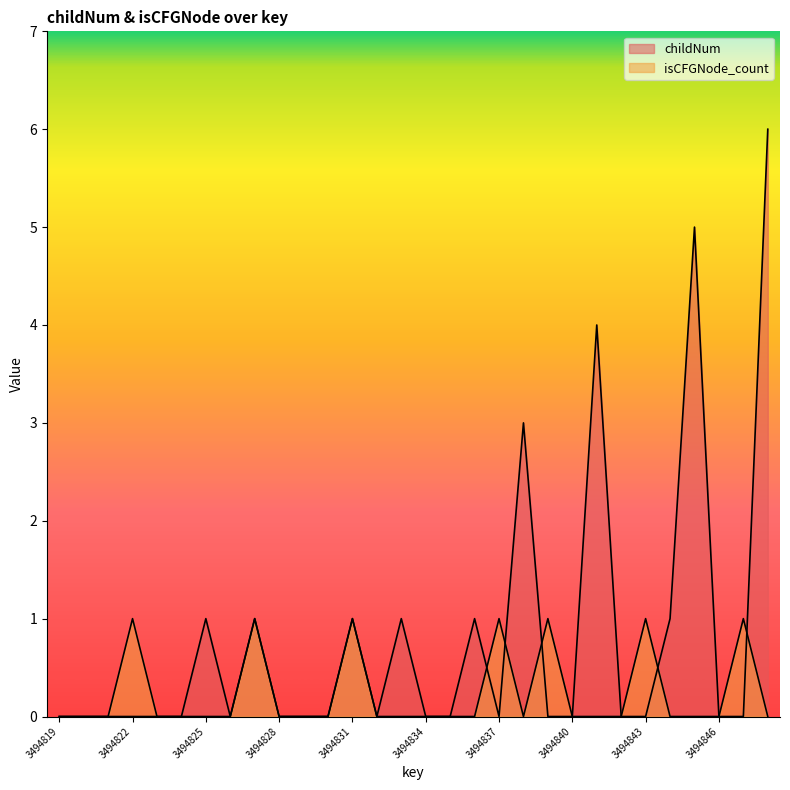

Reading left to right, list all the values displayed in this chart.

childNum: 3494819=0	3494820=0	3494821=0	3494822=0	3494823=0	3494824=0	3494825=1	3494826=0	3494827=1	3494828=0	3494829=0	3494830=0	3494831=1	3494832=0	3494833=1	3494834=0	3494835=0	3494836=1	3494837=0	3494838=3	3494839=0	3494840=0	3494841=4	3494842=0	3494843=0	3494844=1	3494845=5	3494846=0	3494847=0	3494848=6
isCFGNode_count: 3494819=0	3494820=0	3494821=0	3494822=1	3494823=0	3494824=0	3494825=0	3494826=0	3494827=1	3494828=0	3494829=0	3494830=0	3494831=1	3494832=0	3494833=0	3494834=0	3494835=0	3494836=0	3494837=1	3494838=0	3494839=1	3494840=0	3494841=0	3494842=0	3494843=1	3494844=0	3494845=0	3494846=0	3494847=1	3494848=0